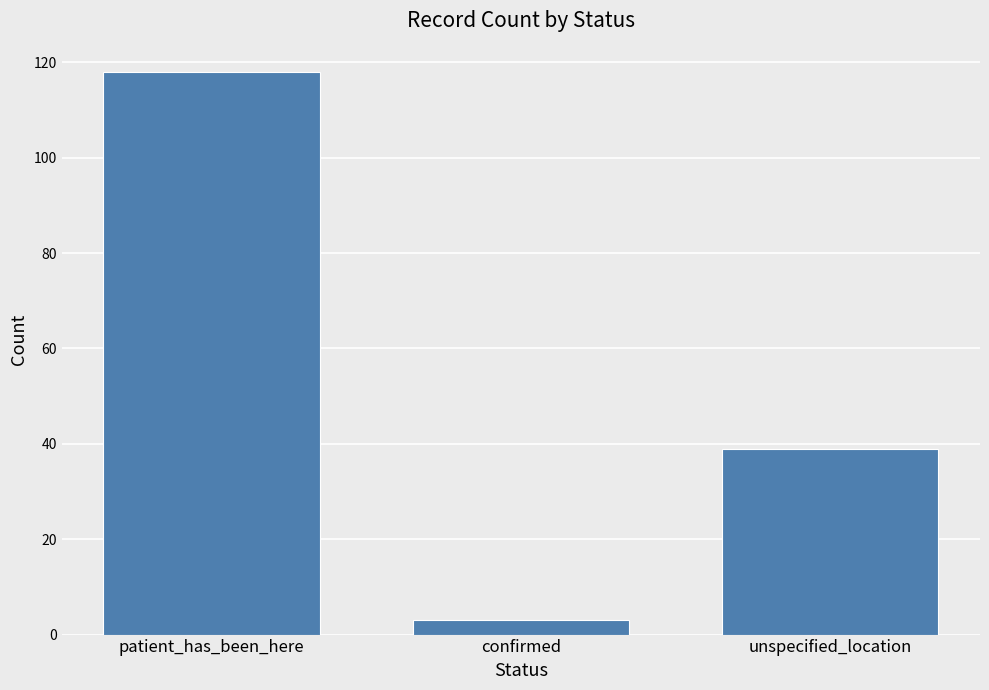

Reading left to right, transcribe all the data shown in this chart.

118	3	39